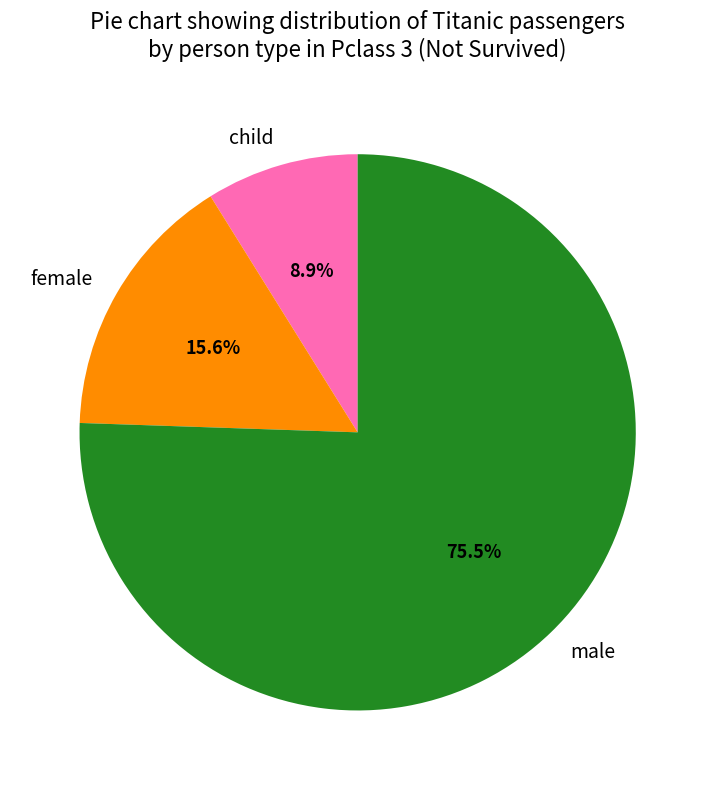

What is the ratio of the value at female to the value at male?

0.2